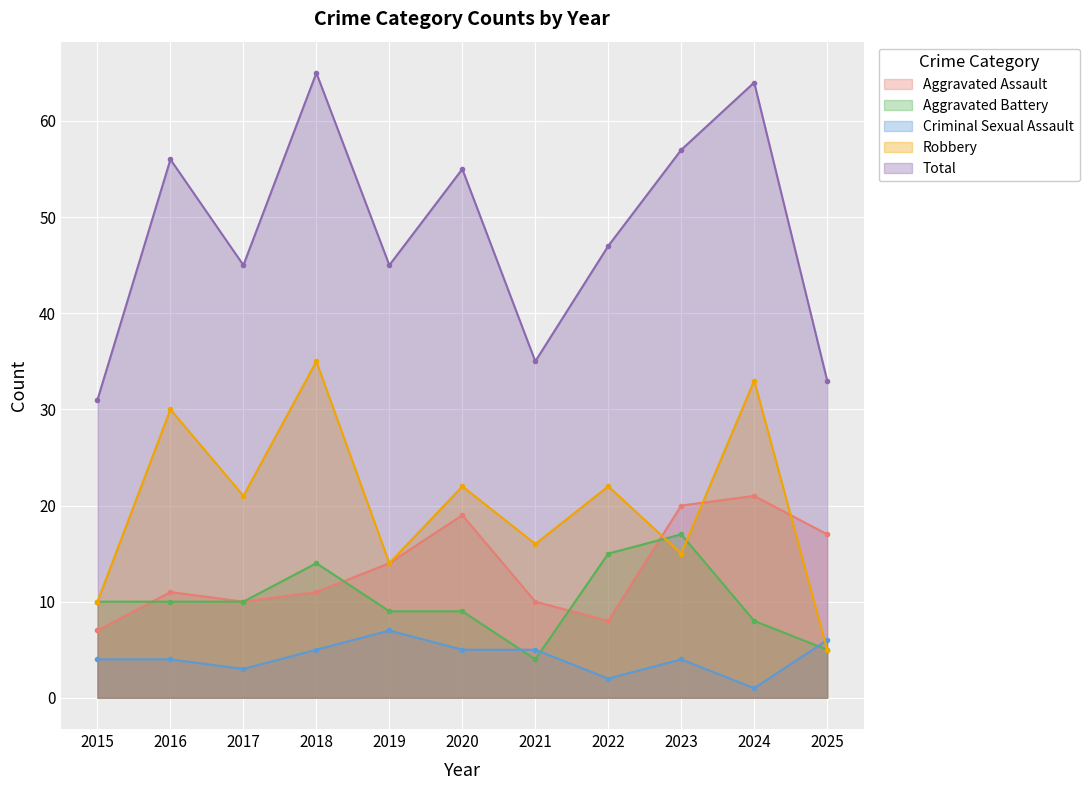

What is the sum of all Aggravated Battery values?

111